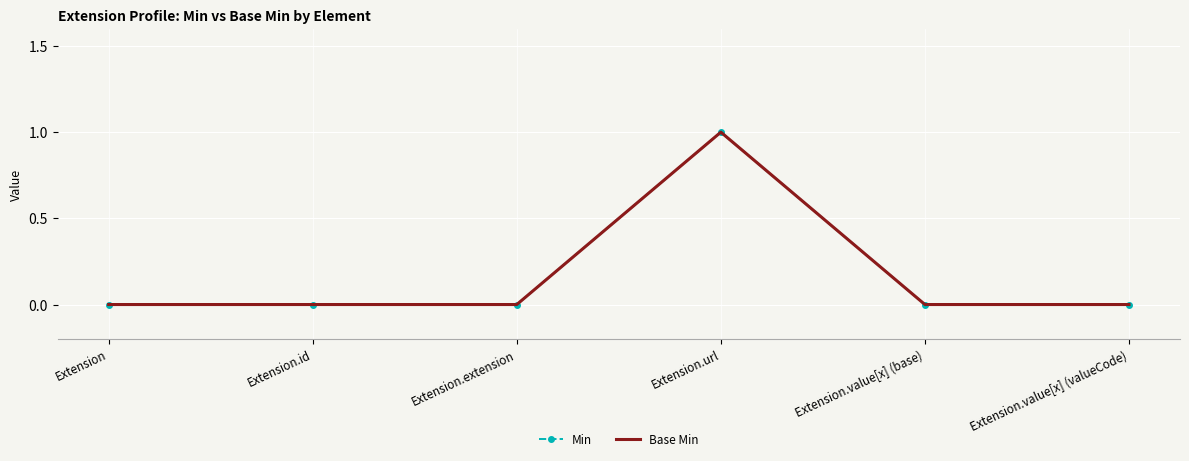

True or false: Min has more than 0 points higher than both neighbors.

True